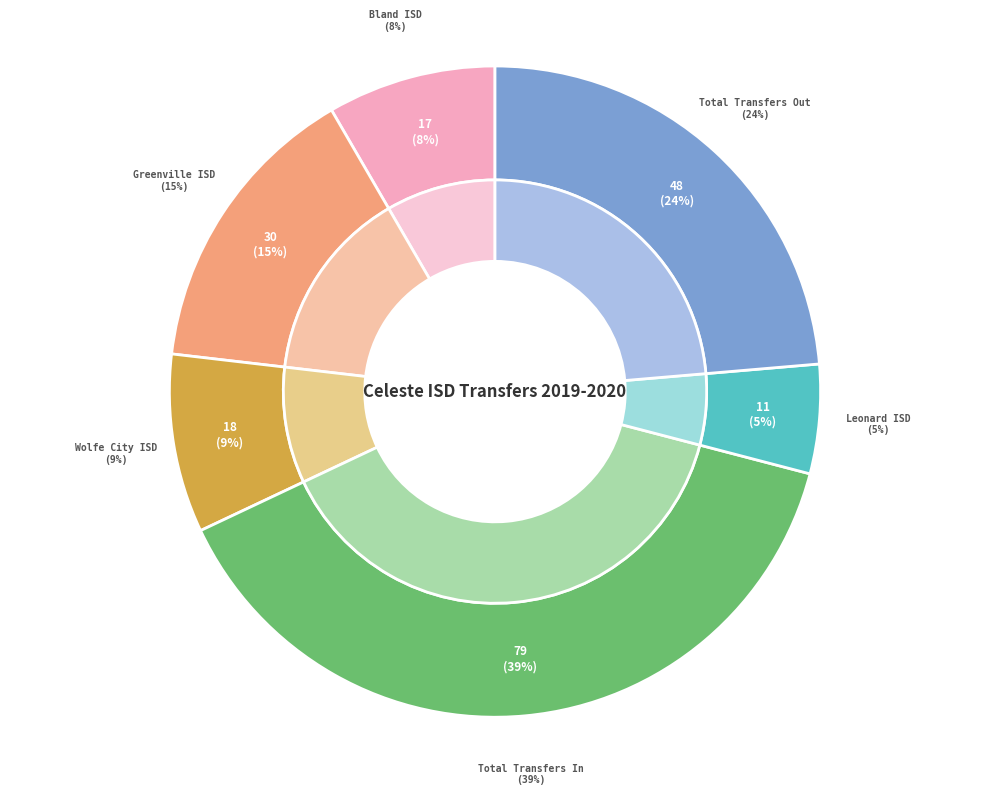

Between Greenville ISD and Bland ISD, which is larger?

Greenville ISD